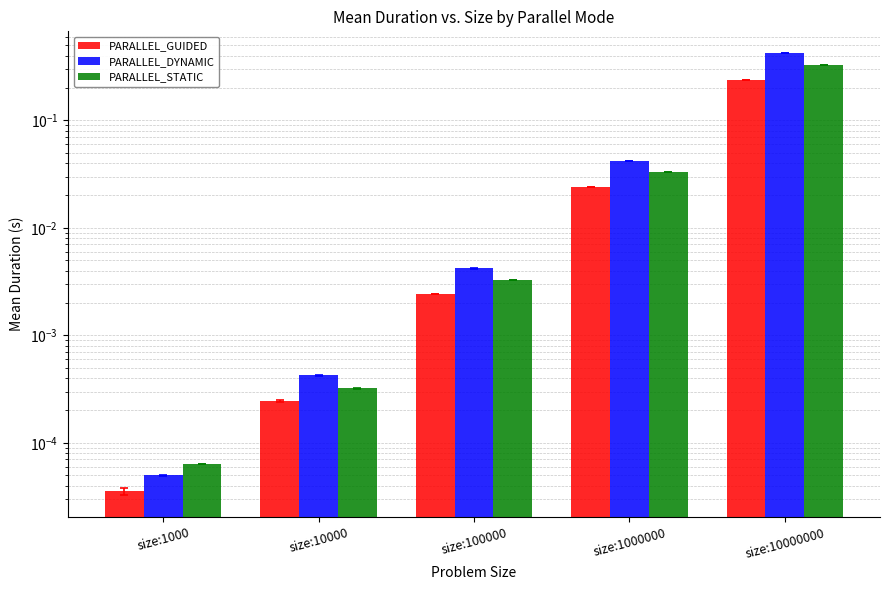

Which series changed the most between size:10000 and size:100000?

PARALLEL_DYNAMIC